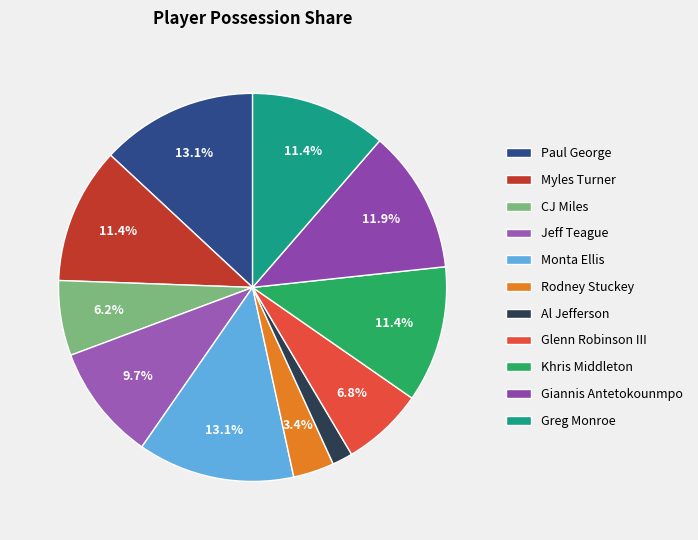

How many segments does this pie chart have?

11